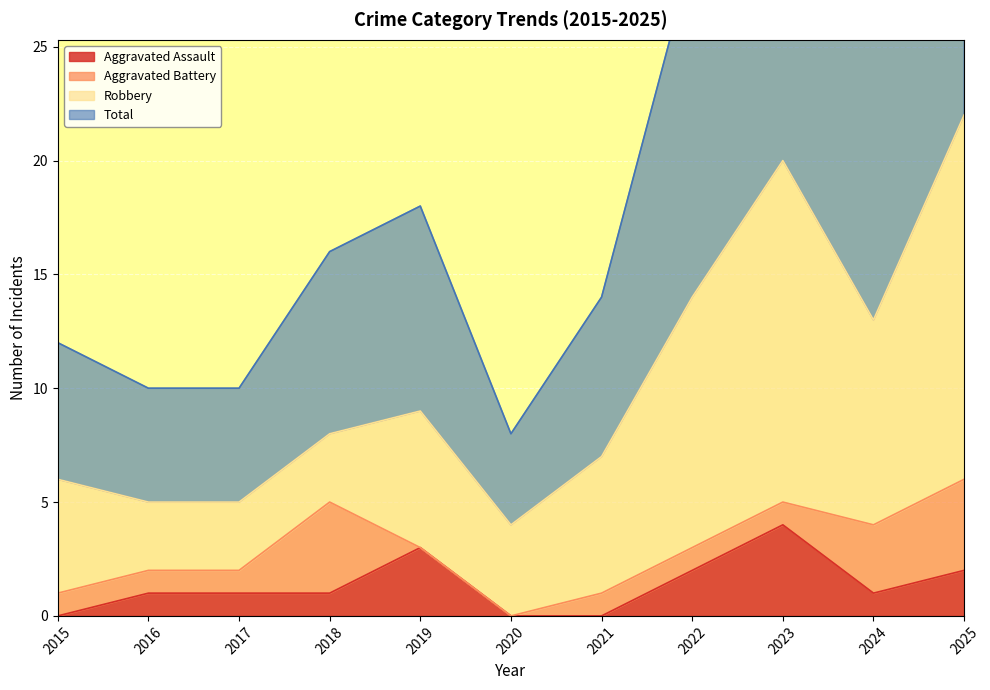

What is the maximum value for Aggravated Assault?

4